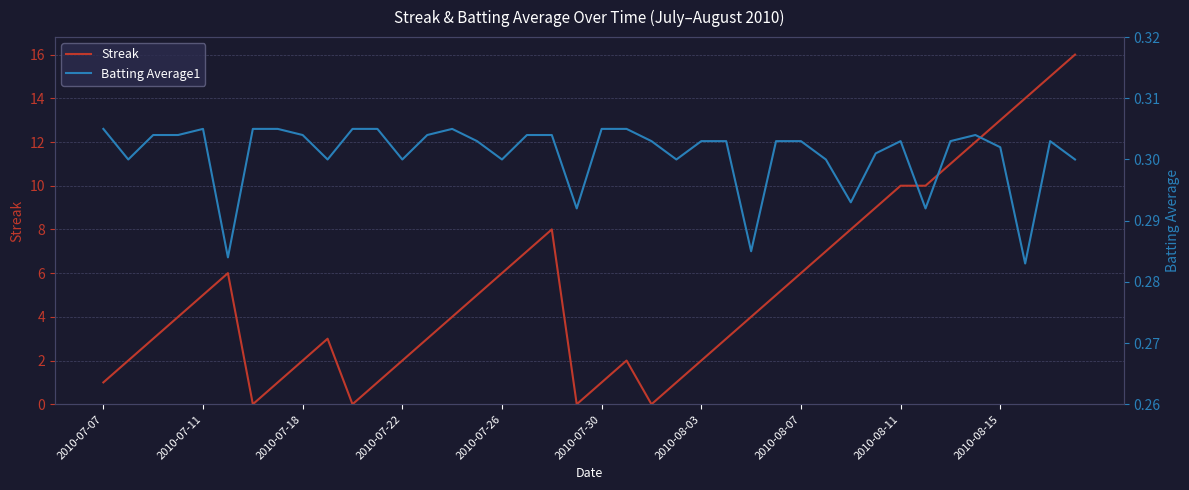

Reading left to right, extract all data points from this chart.

Streak: 1.0	2.0	3.0	4.0	5.0	6.0	0.0	1.0	2.0	3.0	0.0	1.0	2.0	3.0	4.0	5.0	6.0	7.0	8.0	0.0	1.0	2.0	0.0	1.0	2.0	3.0	4.0	5.0	6.0	7.0	8.0	9.0	10.0	10.0	11.0	12.0	13.0	14.0	15.0	16.0
Batting Average1: 0.3	0.3	0.3	0.3	0.3	0.3	0.3	0.3	0.3	0.3	0.3	0.3	0.3	0.3	0.3	0.3	0.3	0.3	0.3	0.3	0.3	0.3	0.3	0.3	0.3	0.3	0.3	0.3	0.3	0.3	0.3	0.3	0.3	0.3	0.3	0.3	0.3	0.3	0.3	0.3